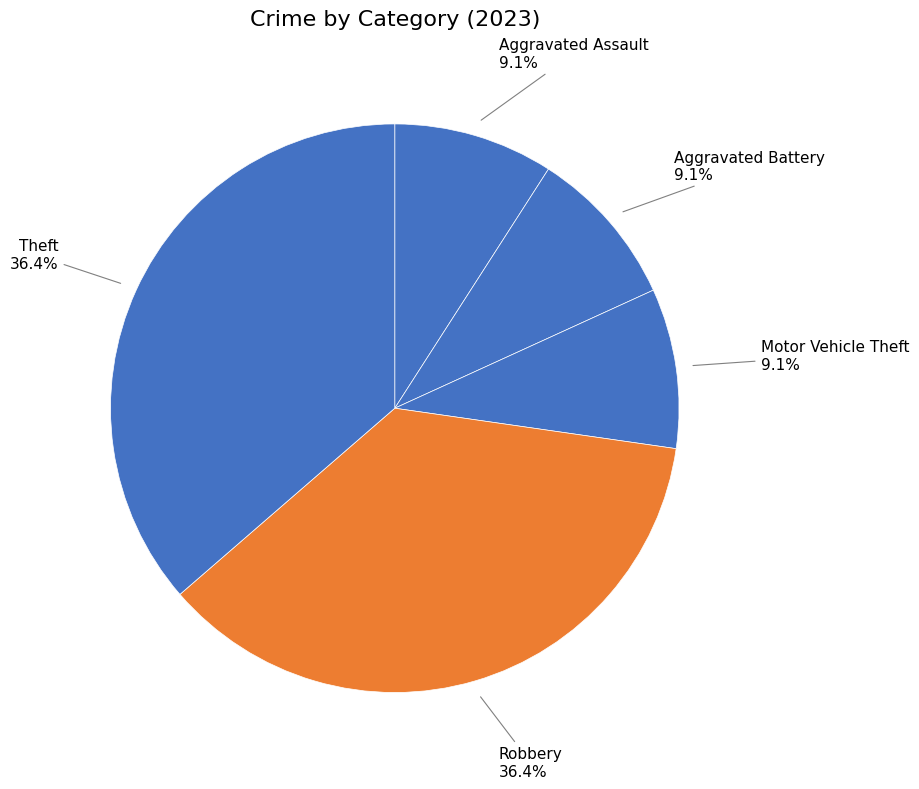

Which slice is the smallest?

Aggravated Assault